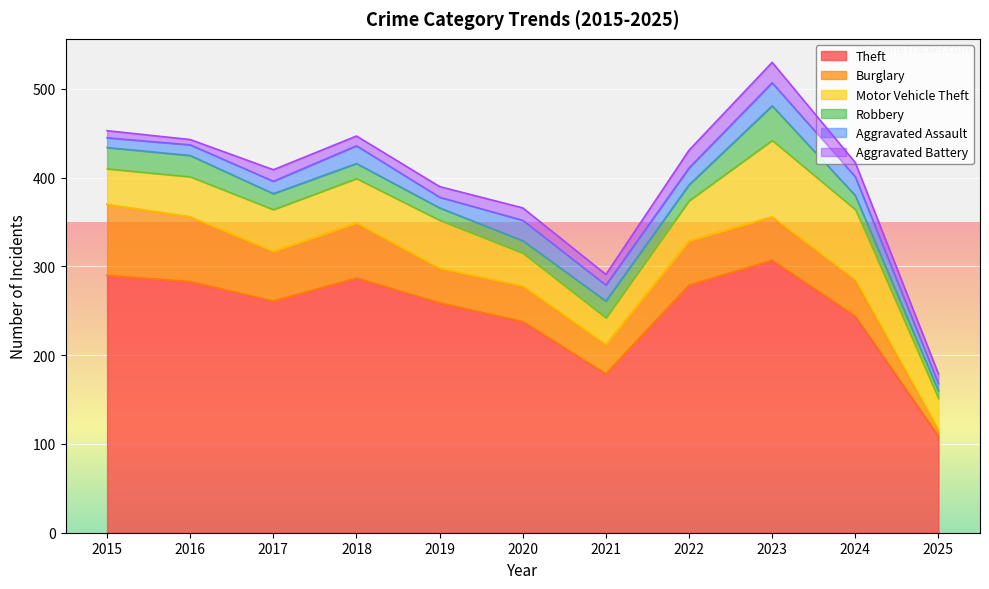

What are all the series names shown in the legend?

Theft, Burglary, Motor Vehicle Theft, Robbery, Aggravated Assault, Aggravated Battery